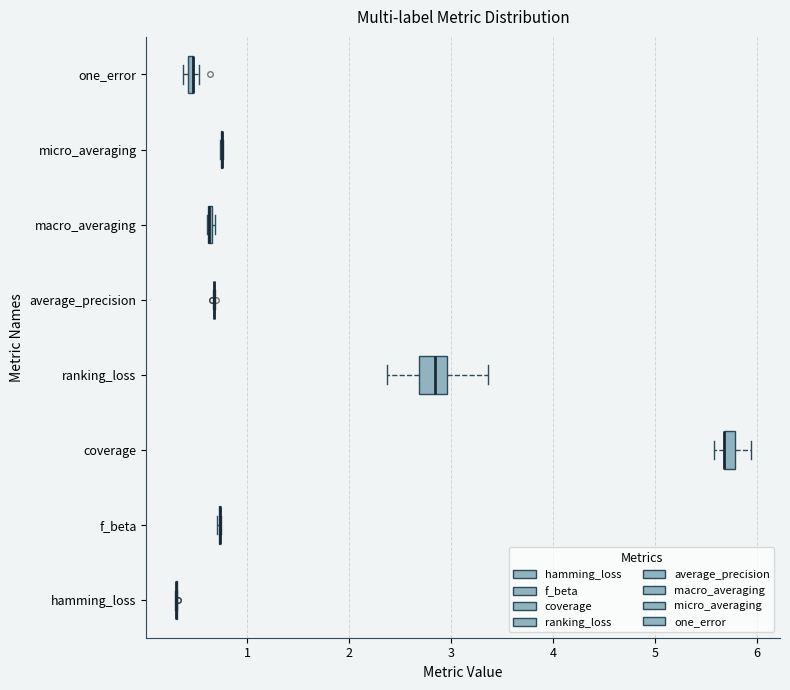

Which box is the widest, from its left edge to its right edge?

ranking_loss